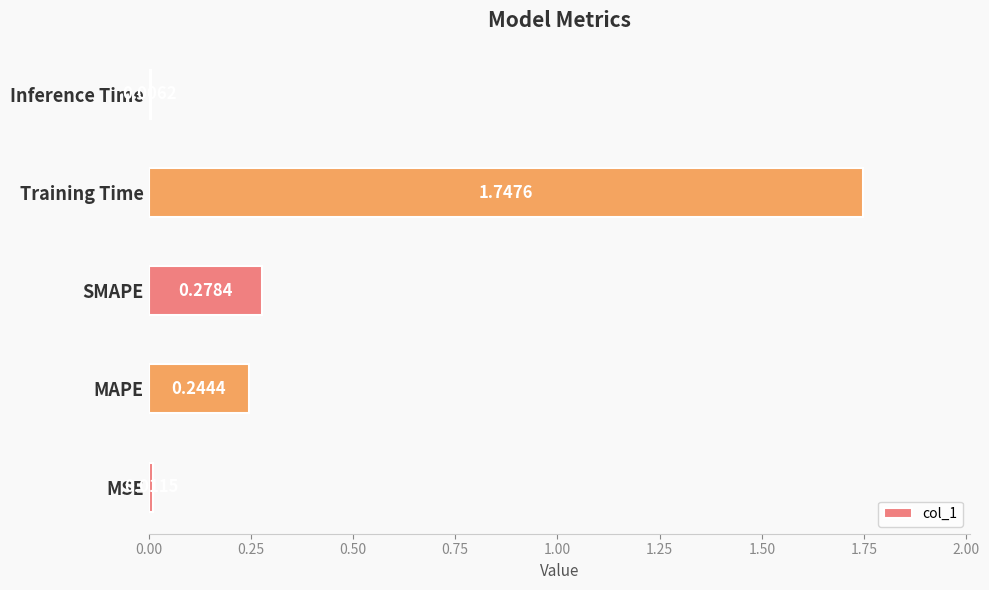

What is the change in value from SMAPE to Inference Time?

-0.3